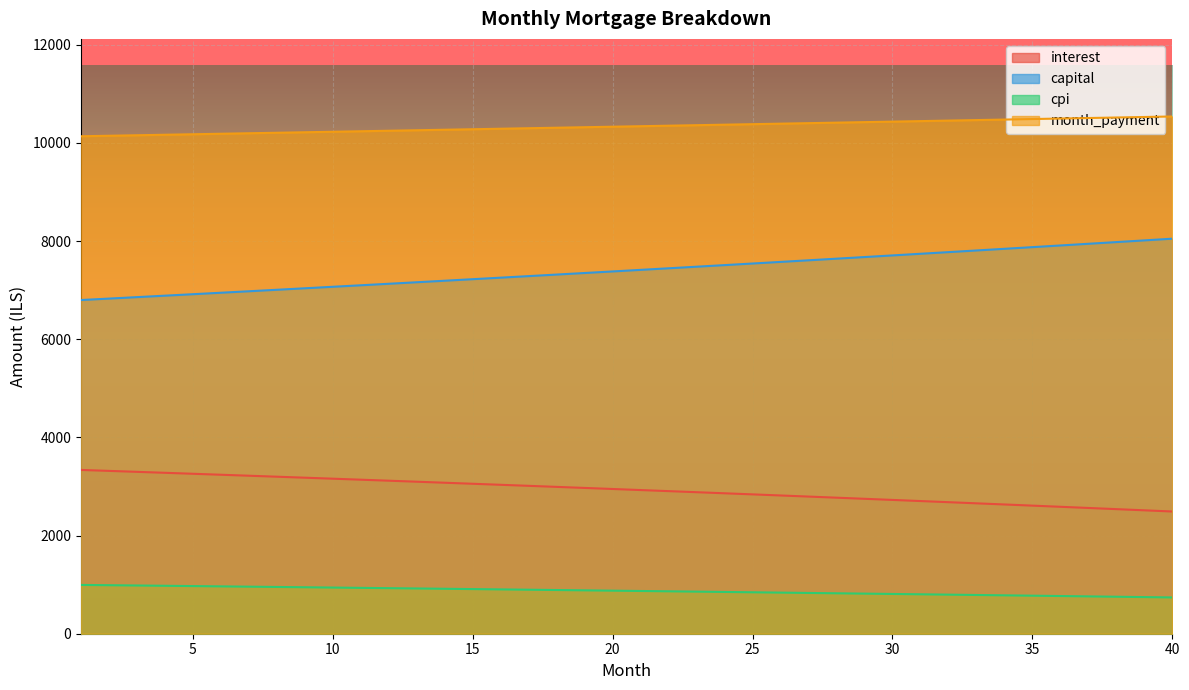

What is the value of the capital point at the 33rd from the left?

7807.6